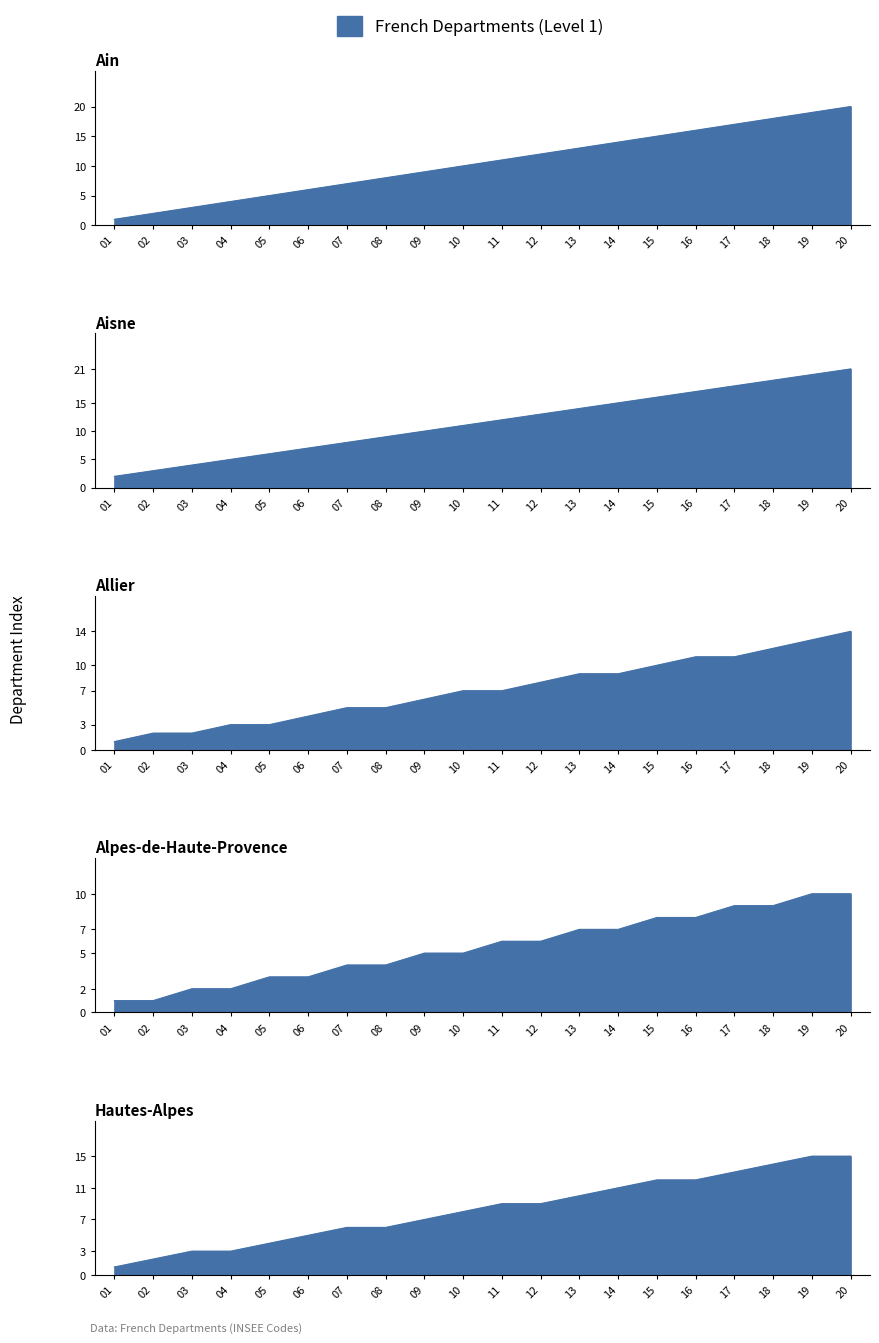

What is the spread (max minus min) of values at 12?

7